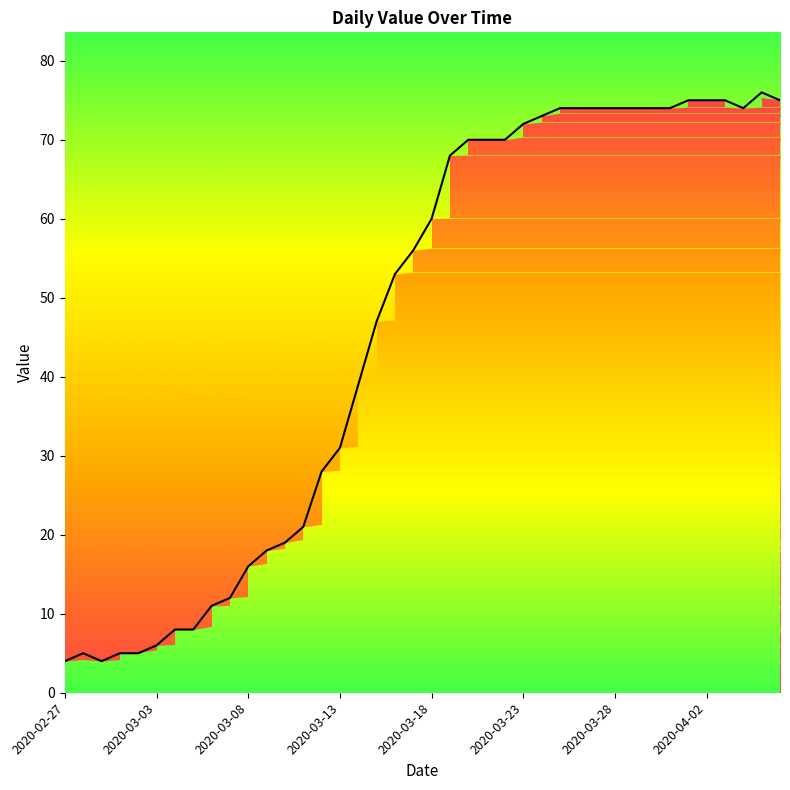

Reading left to right, list all the values displayed in this chart.

4	5	4	5	5	6	8	8	11	12	16	18	19	21	28	31	39	47	53	56	60	68	70	70	70	72	73	74	74	74	74	74	74	74	75	75	75	74	76	75